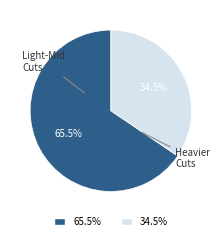

What is the ratio of the value at 34.5% to the value at 65.5%?

0.5